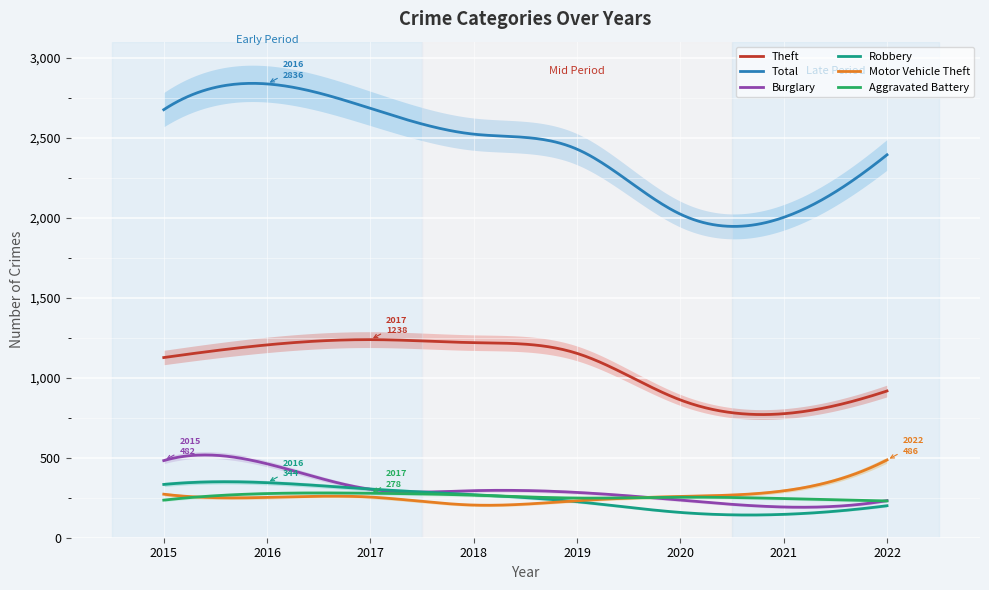

How many categories are shown in the chart?

8